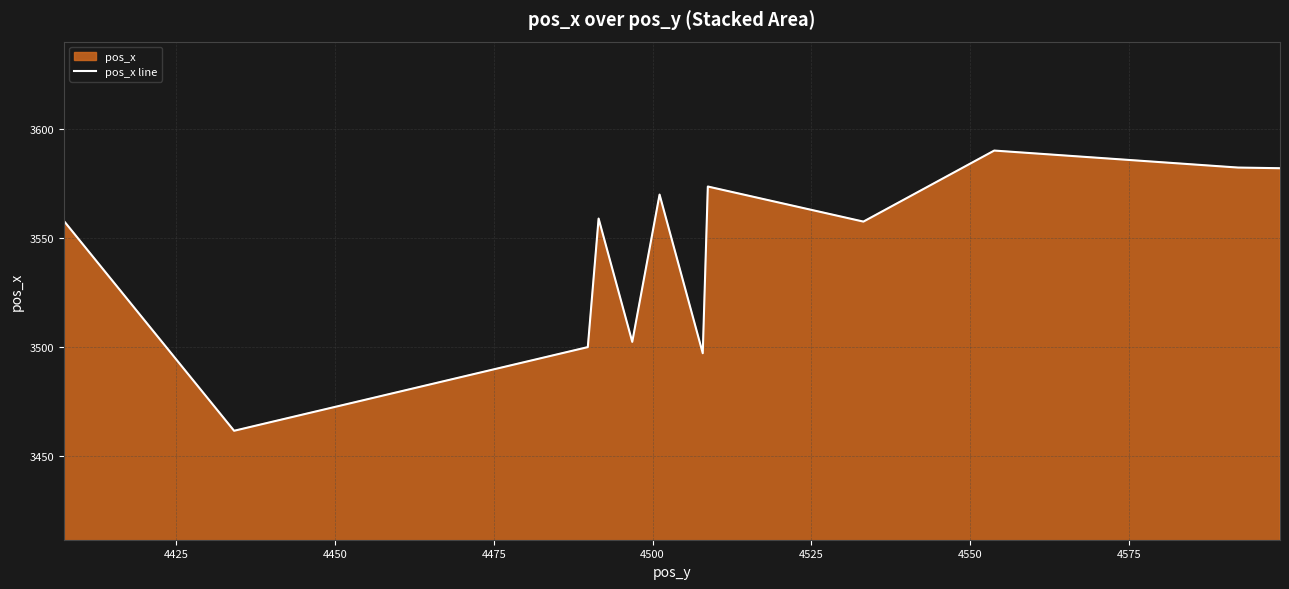

What is the value of the 2nd point from the left?

3461.6